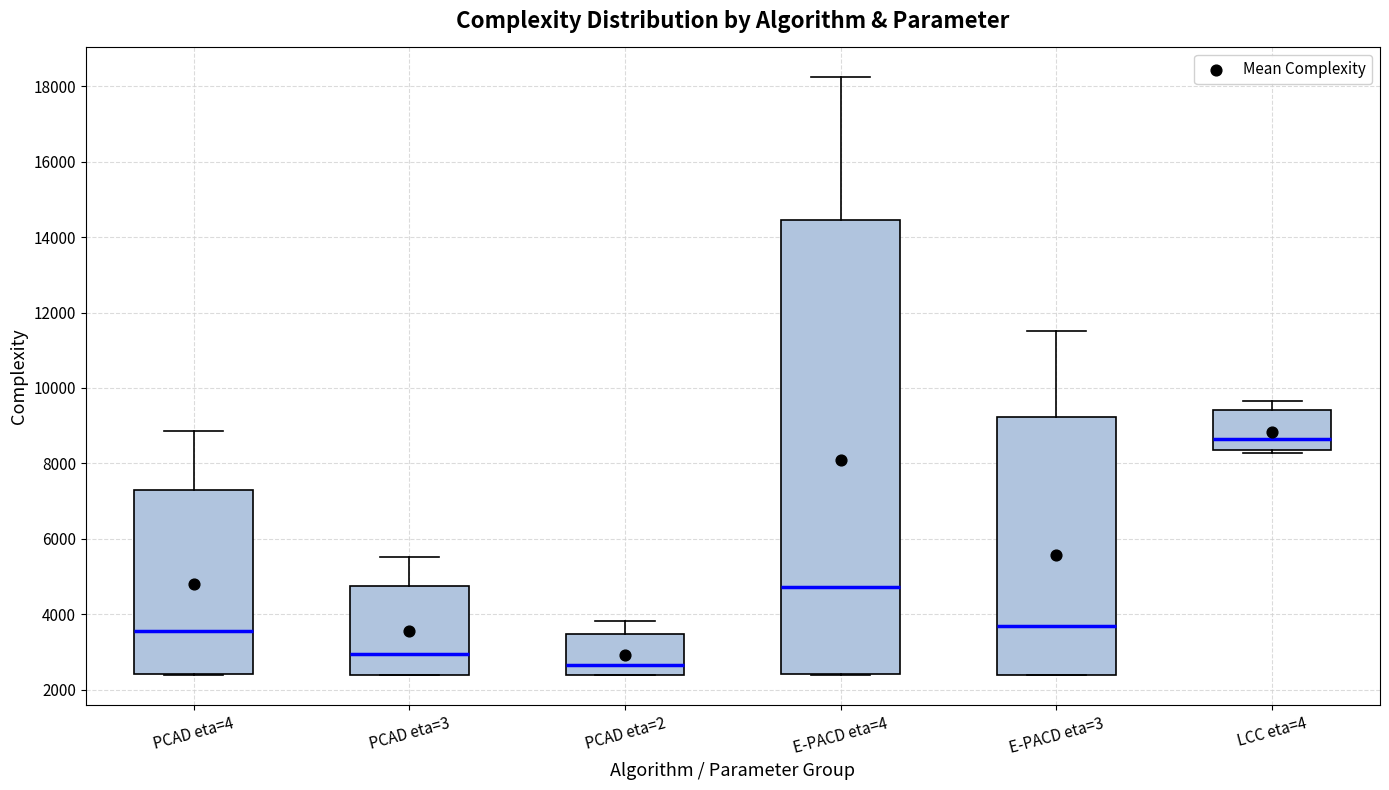

Reading left to right, read every box against the y-axis: the position of its median line, the range the box covers, and the ends of its whiskers. The values are not printed on the chart, so give them approximately, as read against the axis.

PCAD eta=4: median 3600, box 2400 to 7400, whiskers 2400 to 8800
PCAD eta=3: median 3000, box 2400 to 4800, whiskers 2400 to 5600
PCAD eta=2: median 2600, box 2400 to 3400, whiskers 2400 to 3800
E-PACD eta=4: median 4800, box 2400 to 14400, whiskers 2400 to 18200
E-PACD eta=3: median 3600, box 2400 to 9200, whiskers 2400 to 11600
LCC eta=4: median 8600, box 8400 to 9400, whiskers 8200 to 9600